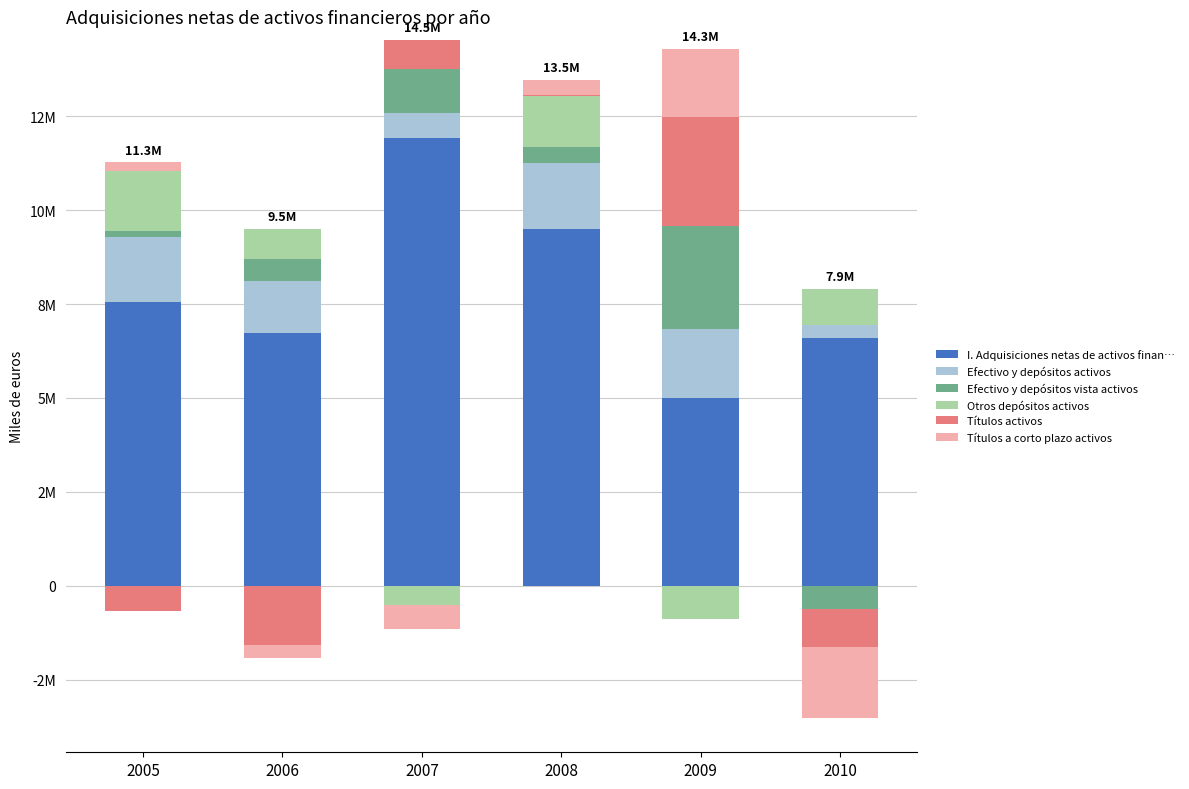

True or false: Títulos a corto plazo activos has a value of -1051525 at 2007.

False